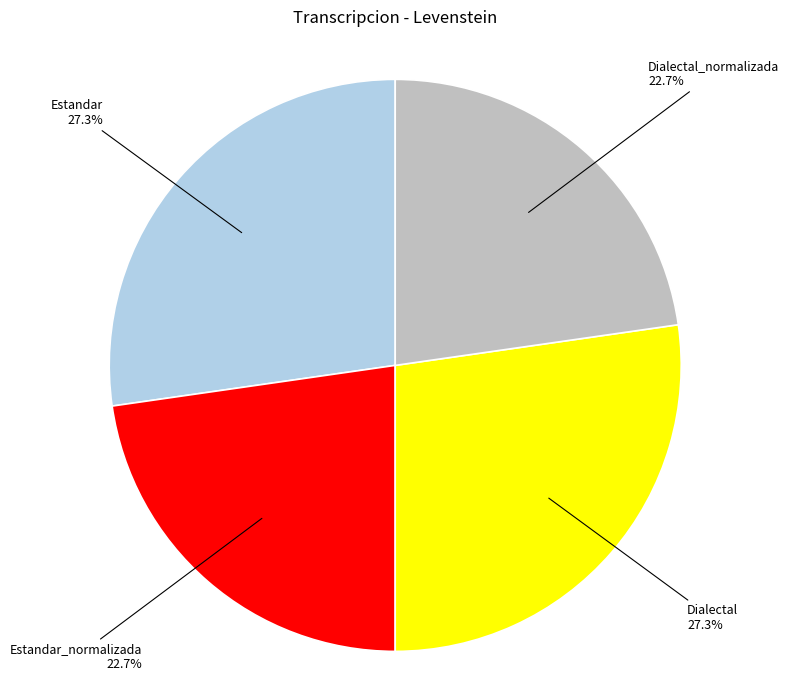

Is it true that Estandar_normalizada is 23% of the pie?

True